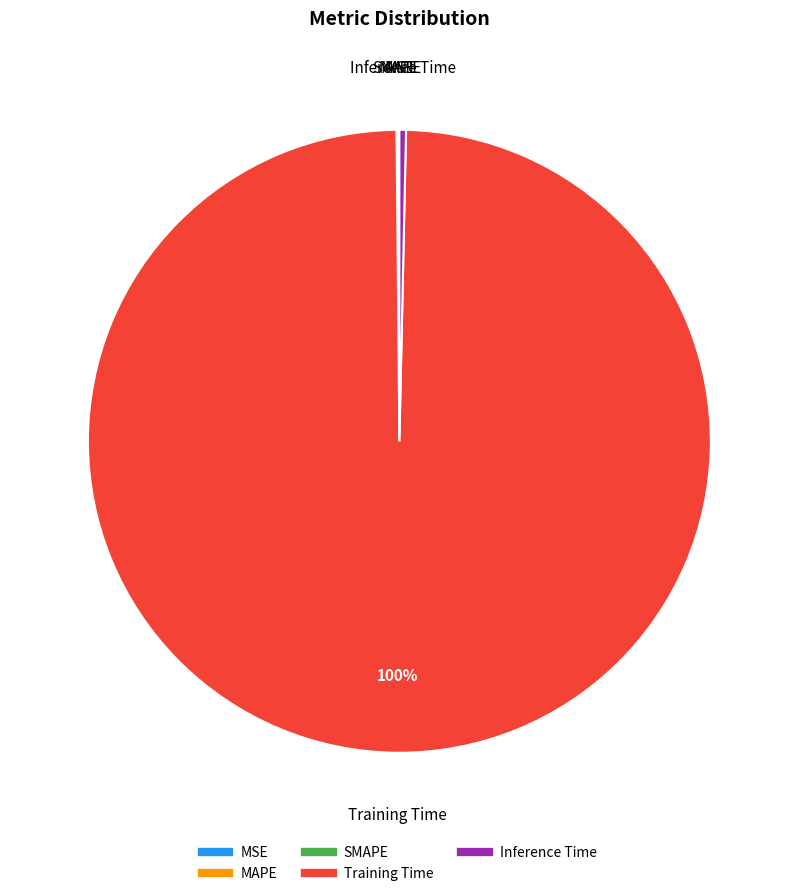

To the nearest percent, what portion does Training Time represent?

100%